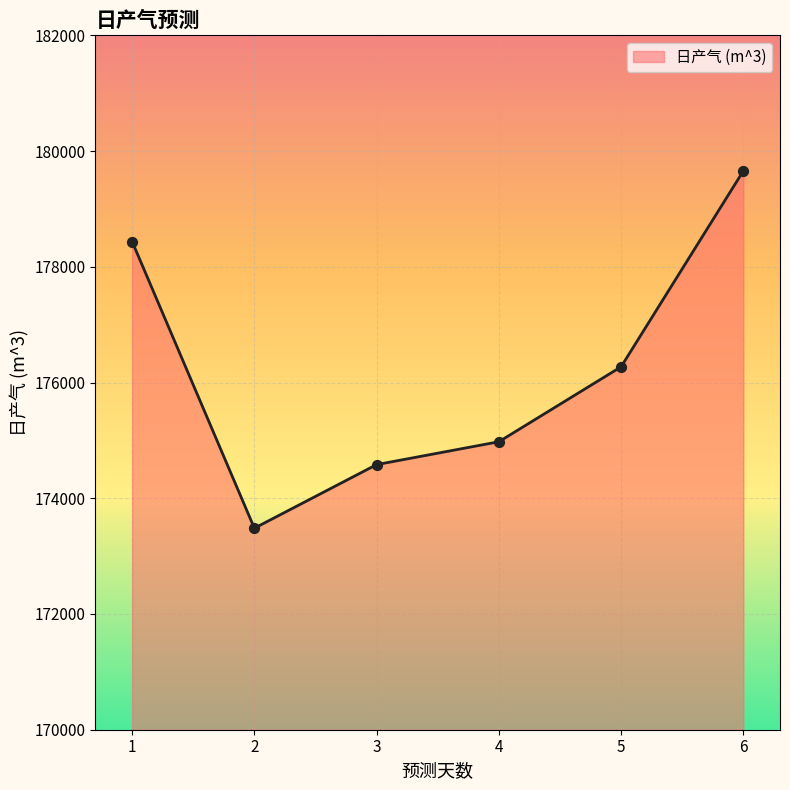

What is the ratio of the value at 1 to the value at 5?

1.0